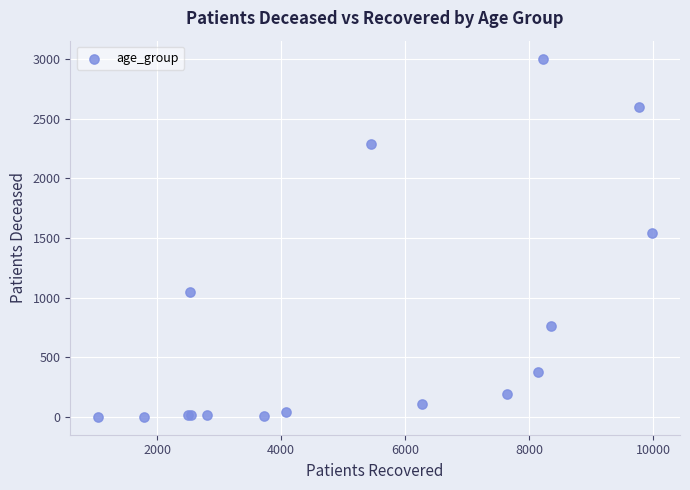

What Y value in the scatter plot is closest to 1502?

1541